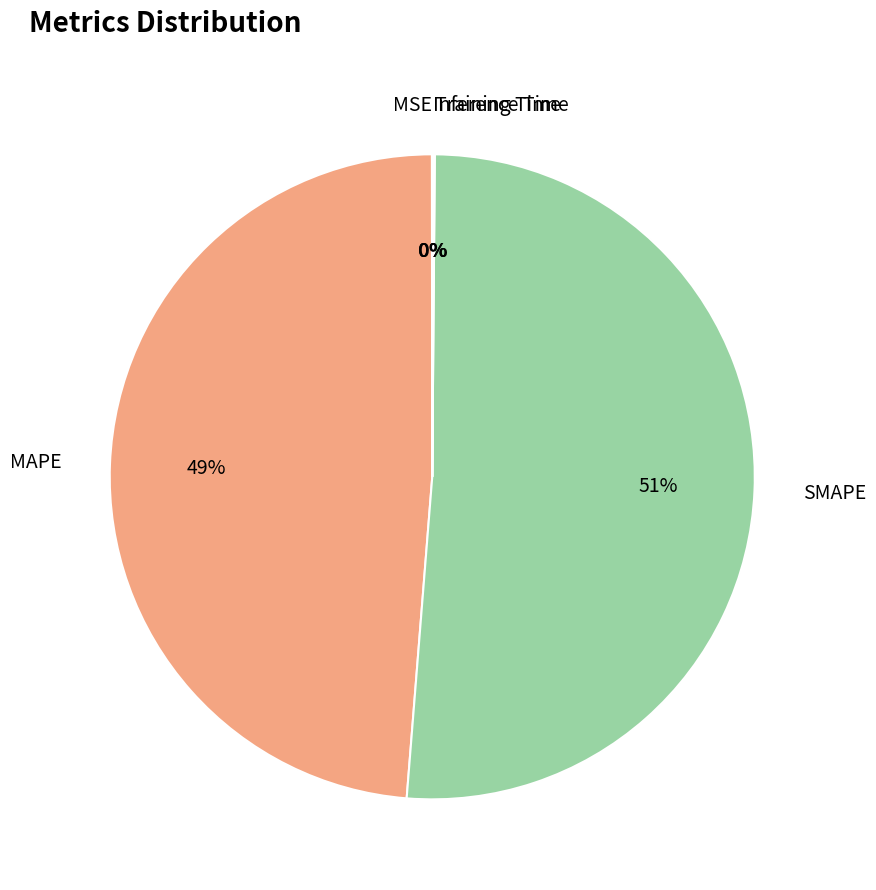

Which category has the biggest portion of the pie?

SMAPE